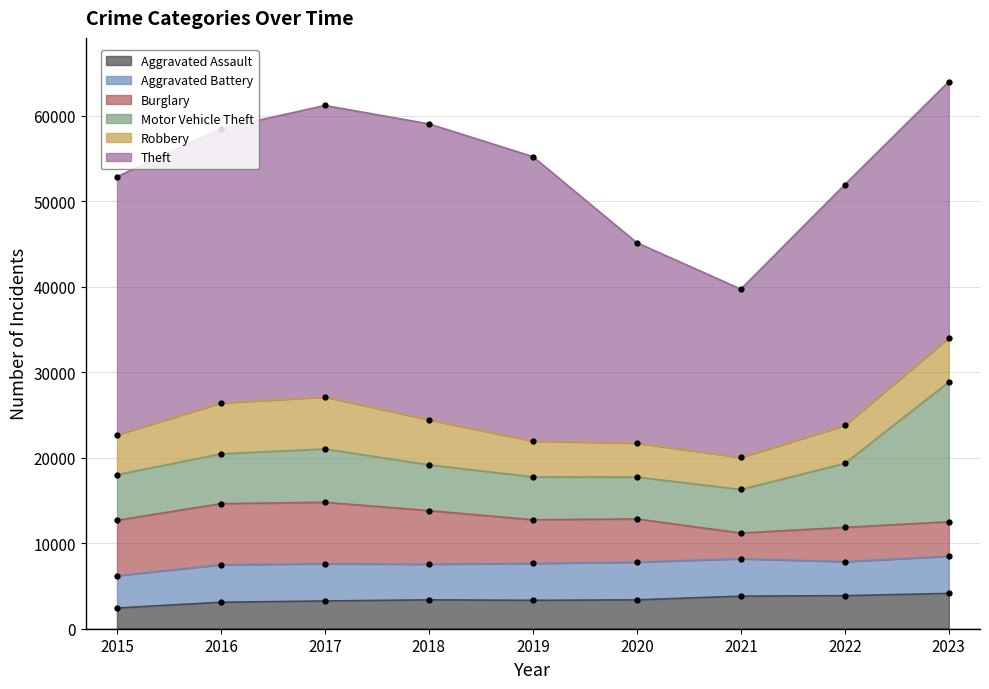

How many interior local valleys does the Burglary series have?

1